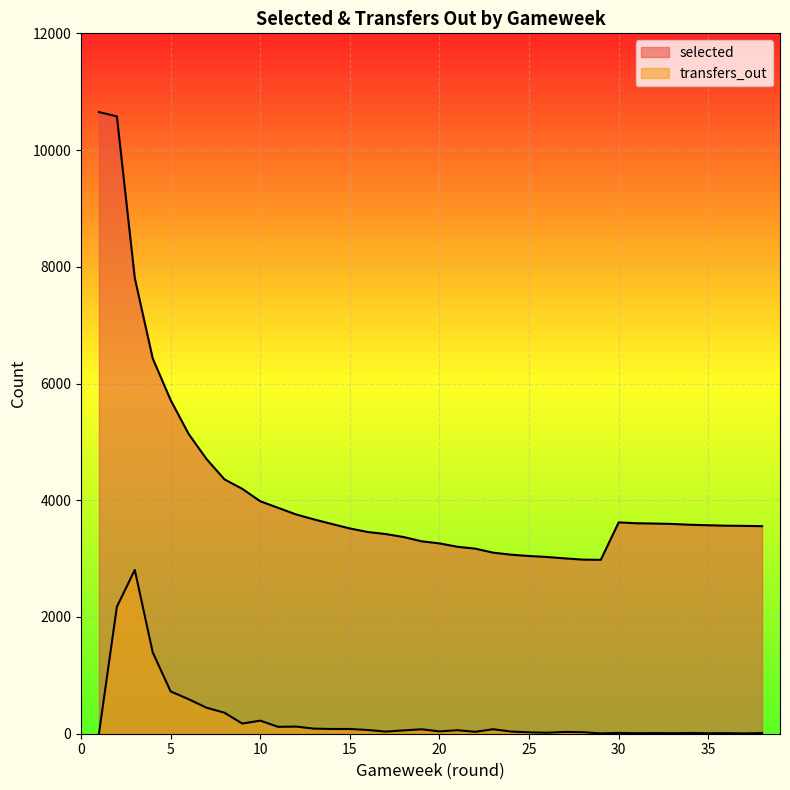

What is the highest value of the transfers_out series?

2807